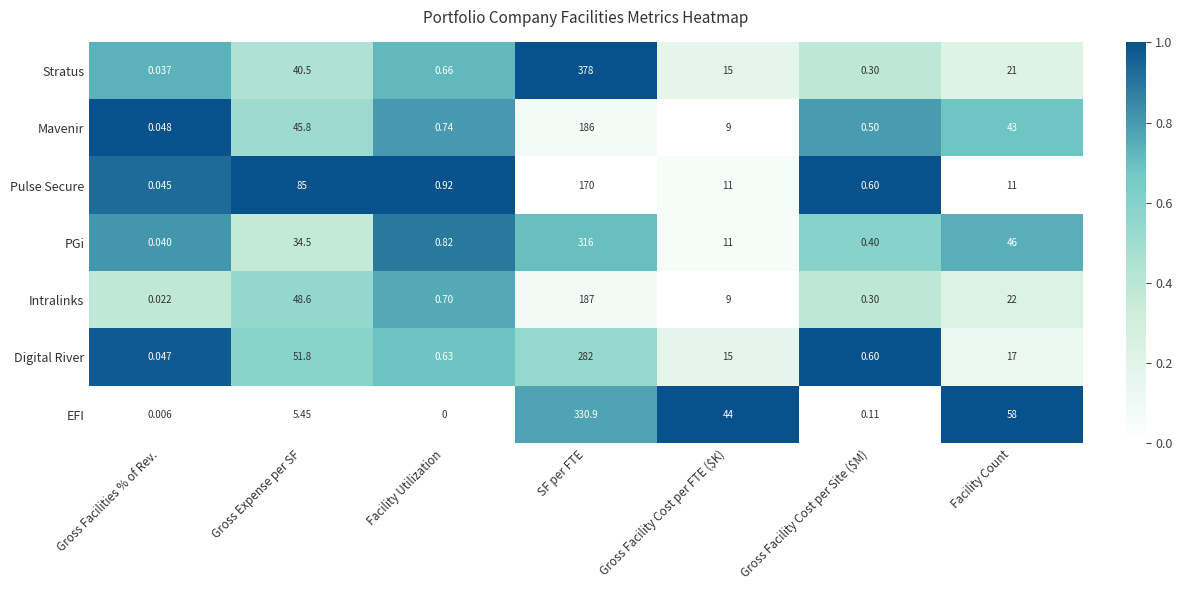

At which category is the sum across all series the highest?

SF per FTE